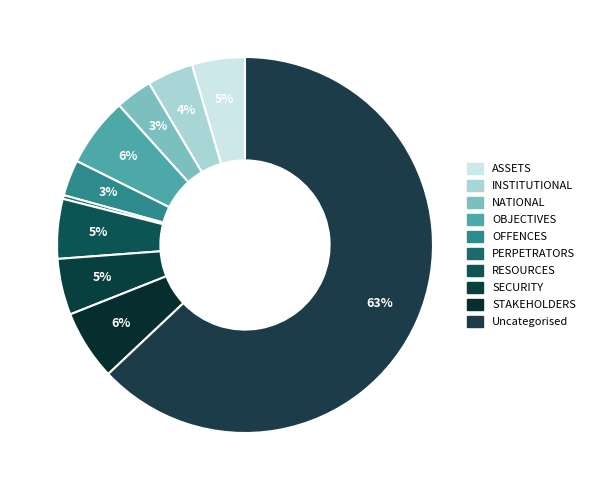

How many slices are in this pie chart?

10